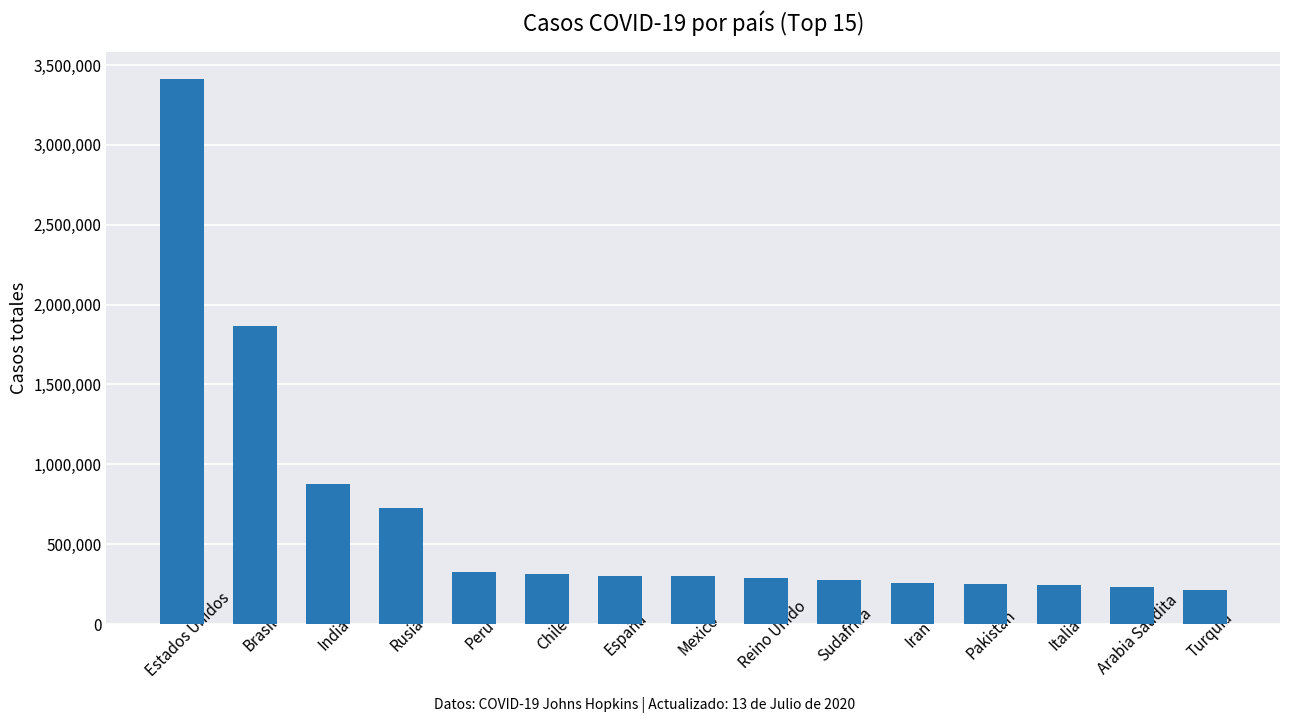

How many series are shown in this chart?

1